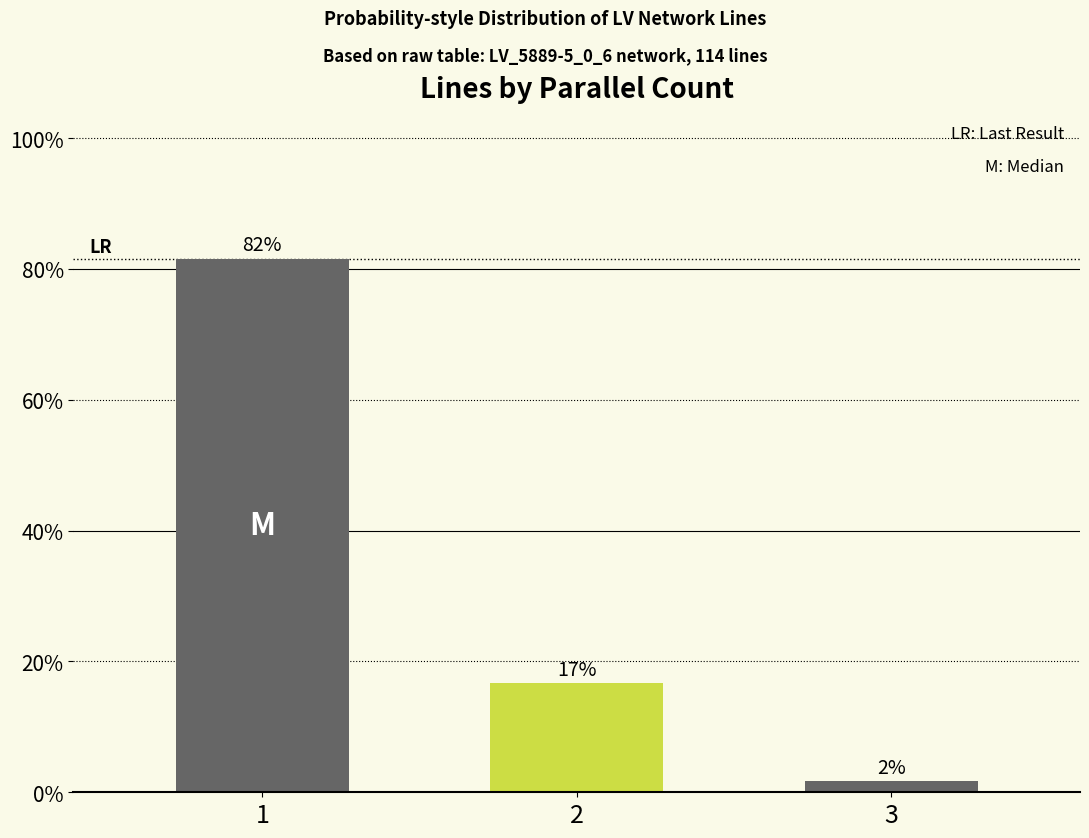

Where does the count series first go above 19?

1